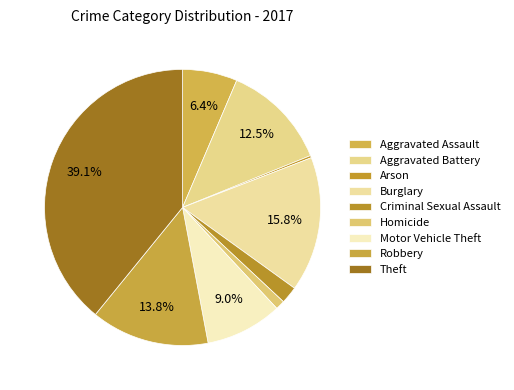

Which category has the smallest portion of the pie?

Arson